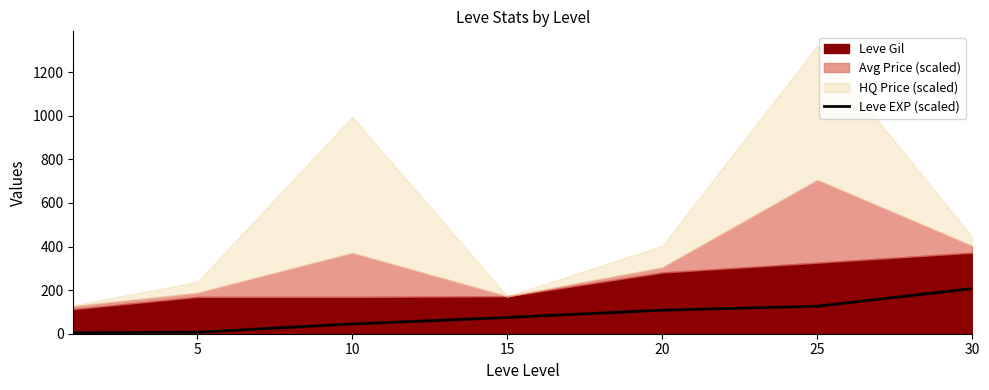

What is the sum of all values?

571.6